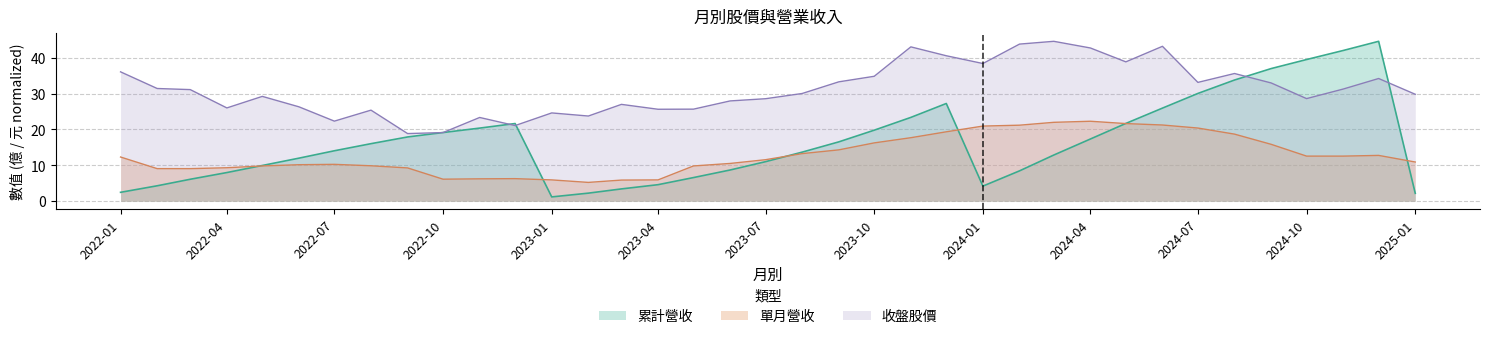

What is the smallest value displayed?

1.2